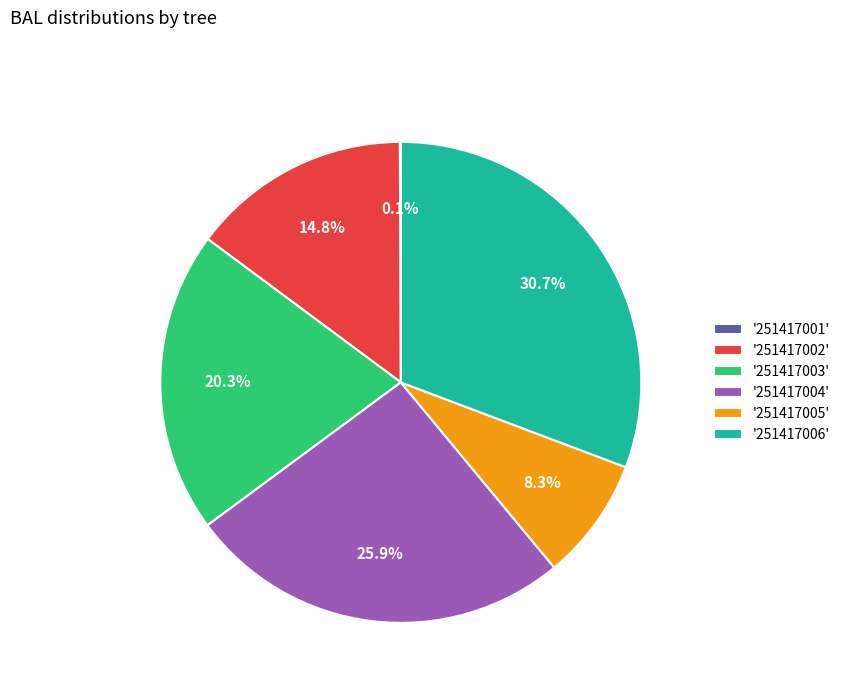

Does any single category account for the majority?

No